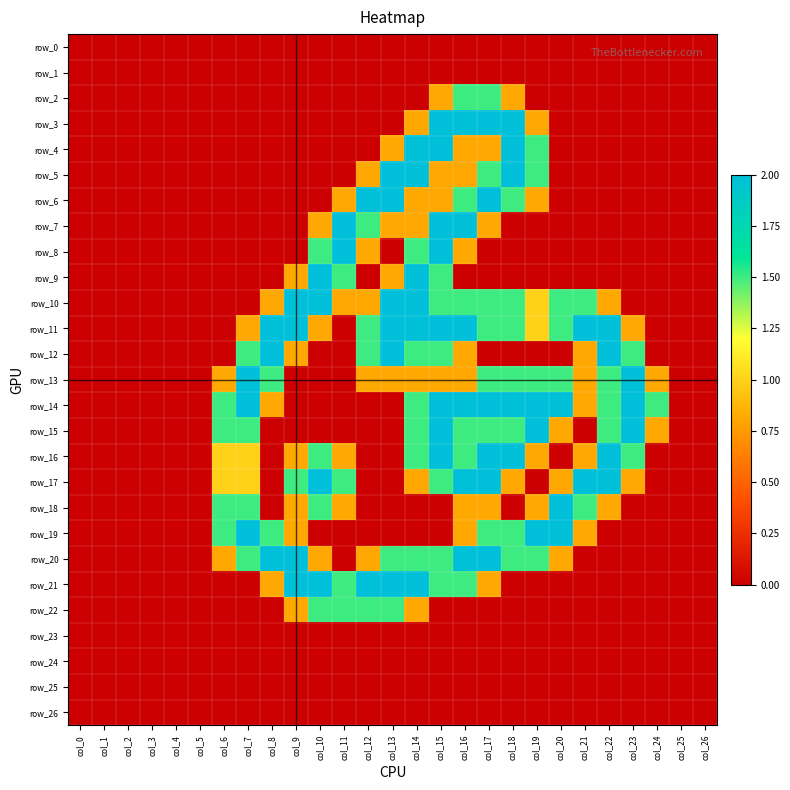

Which series has the largest range (max minus min)?

row_3